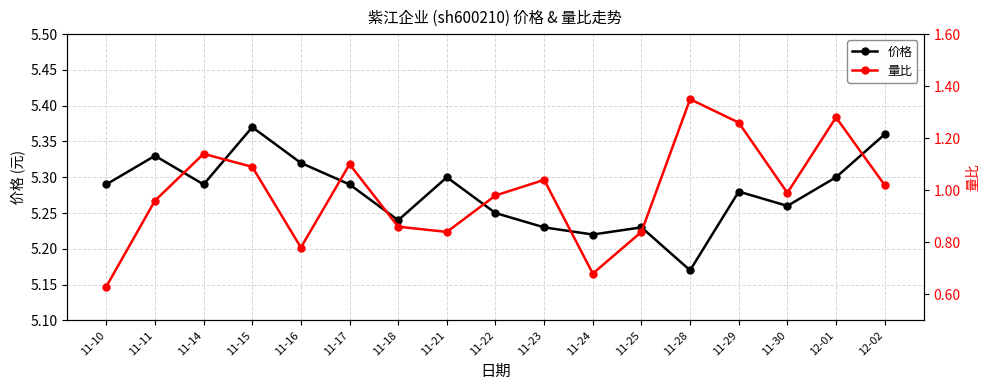

What is the difference between the maximum and second lowest values in the 量比 series?

0.7